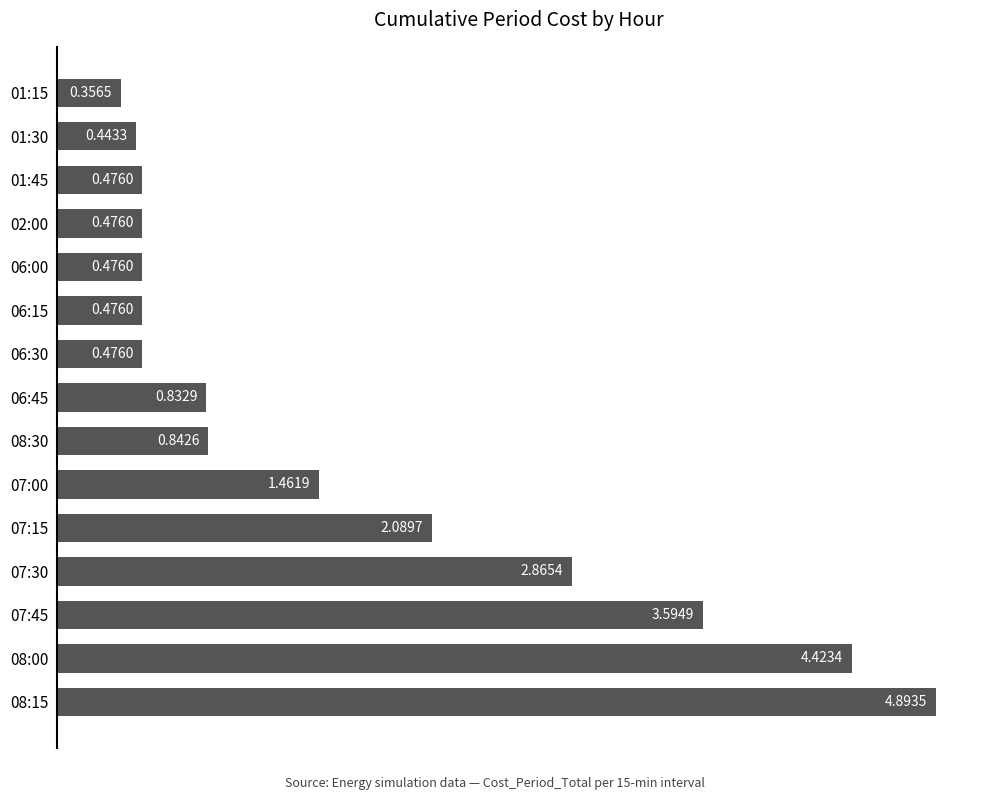

How many bars are there in total?

15